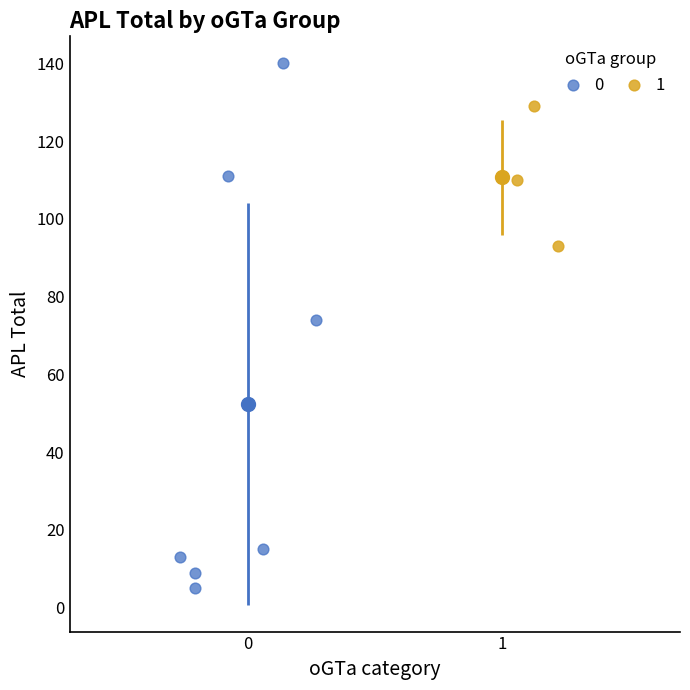

What are all the series names shown in the legend?

0, 1